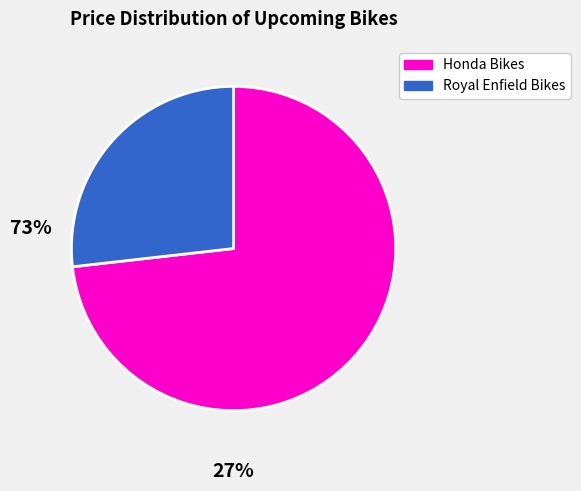

Count the number of slices in the pie.

2